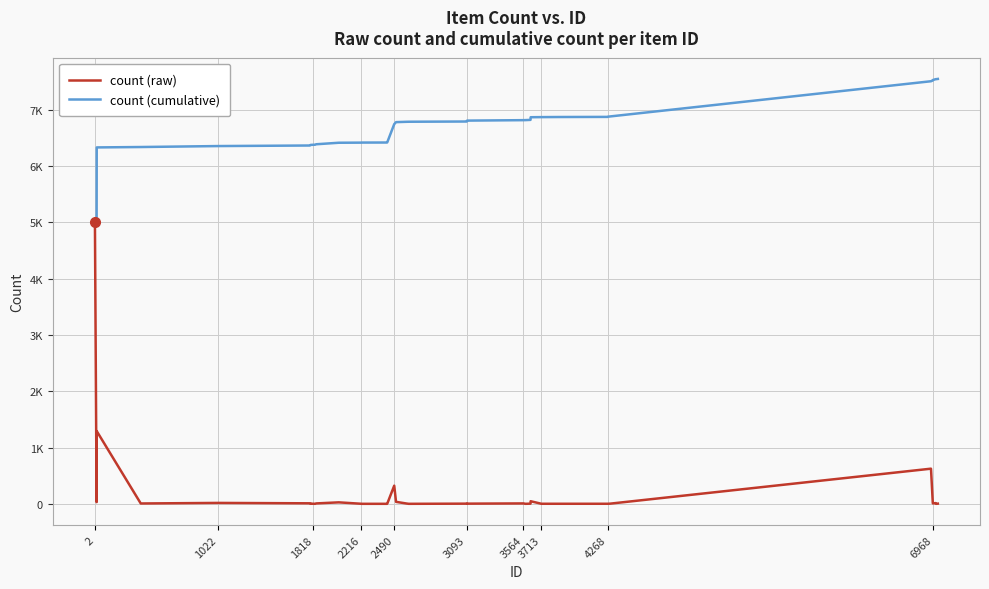

At how many categories does at least one series exceed 3073?

40